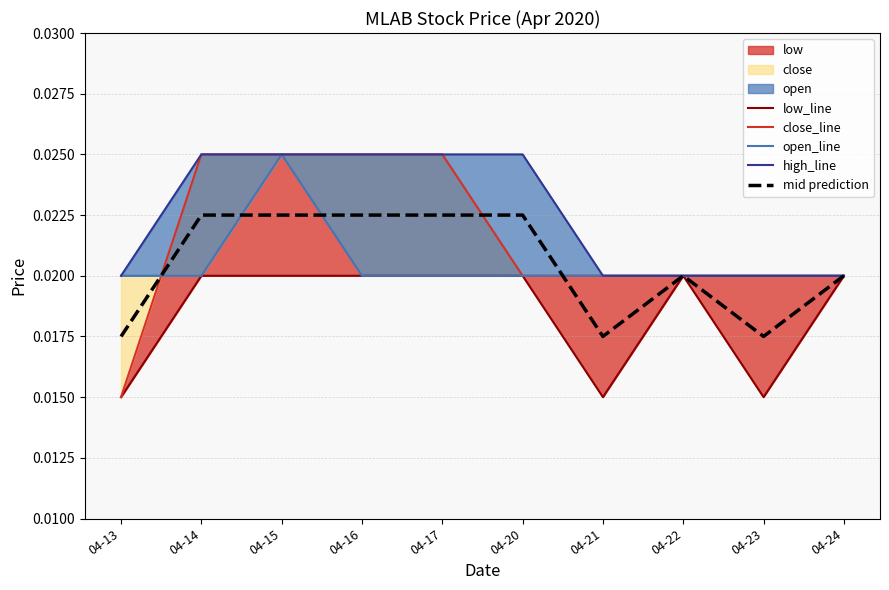

At how many categories does at least one series exceed 0?

10